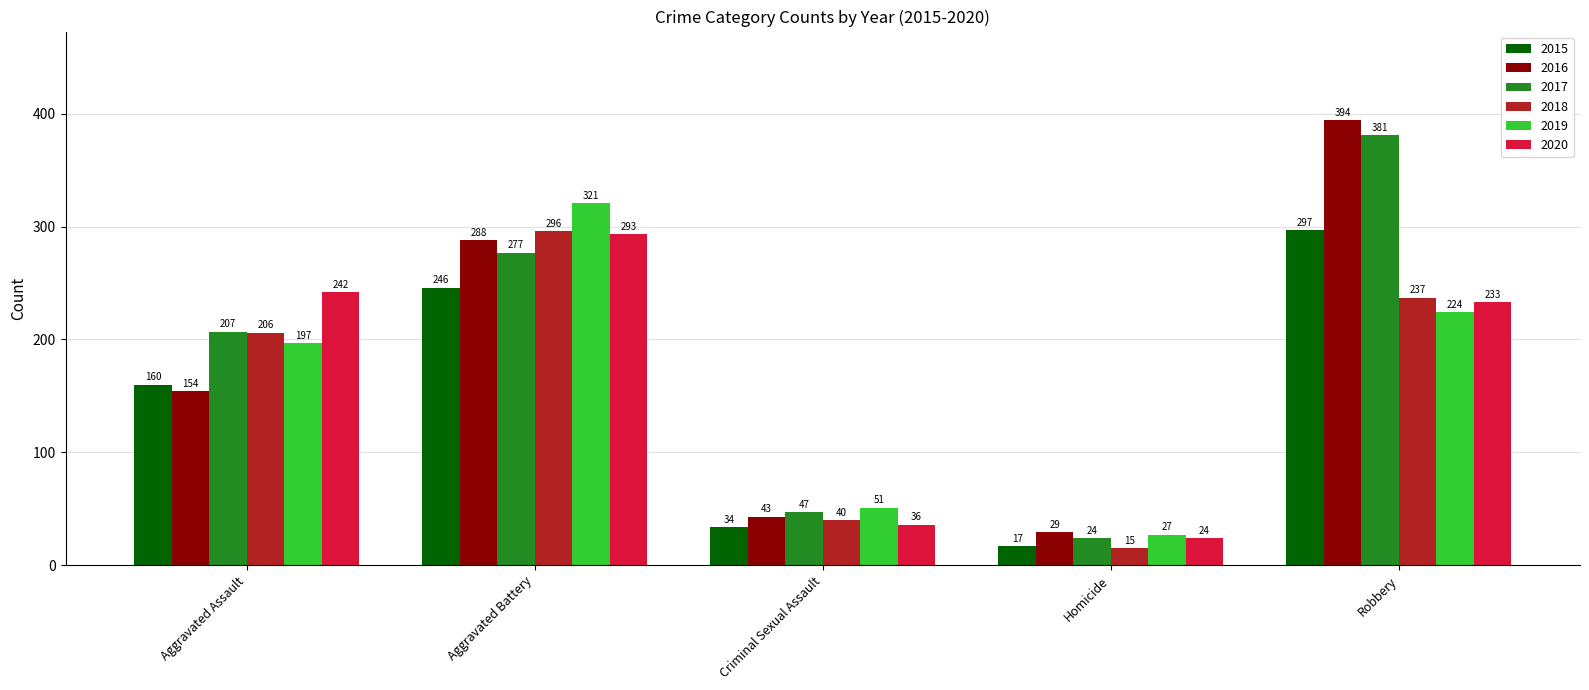

How many data points does each series have?

5